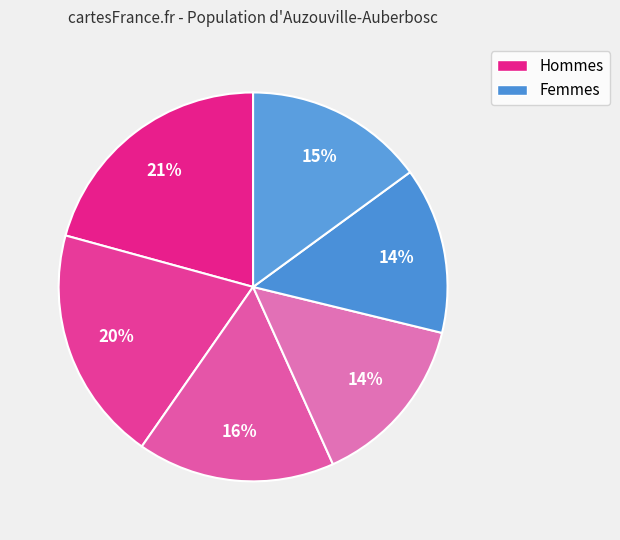

How many segments does this pie chart have?

6